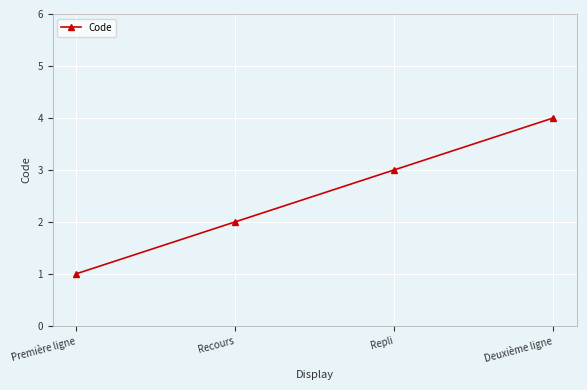

What is the change in value from Repli to Deuxième ligne?

+1